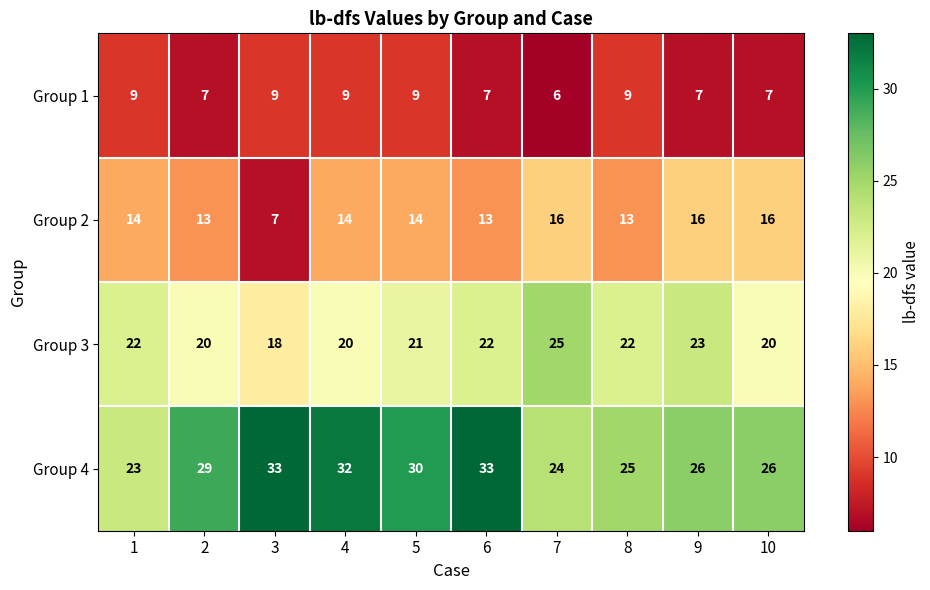

At how many categories does at least one series exceed 16?

10